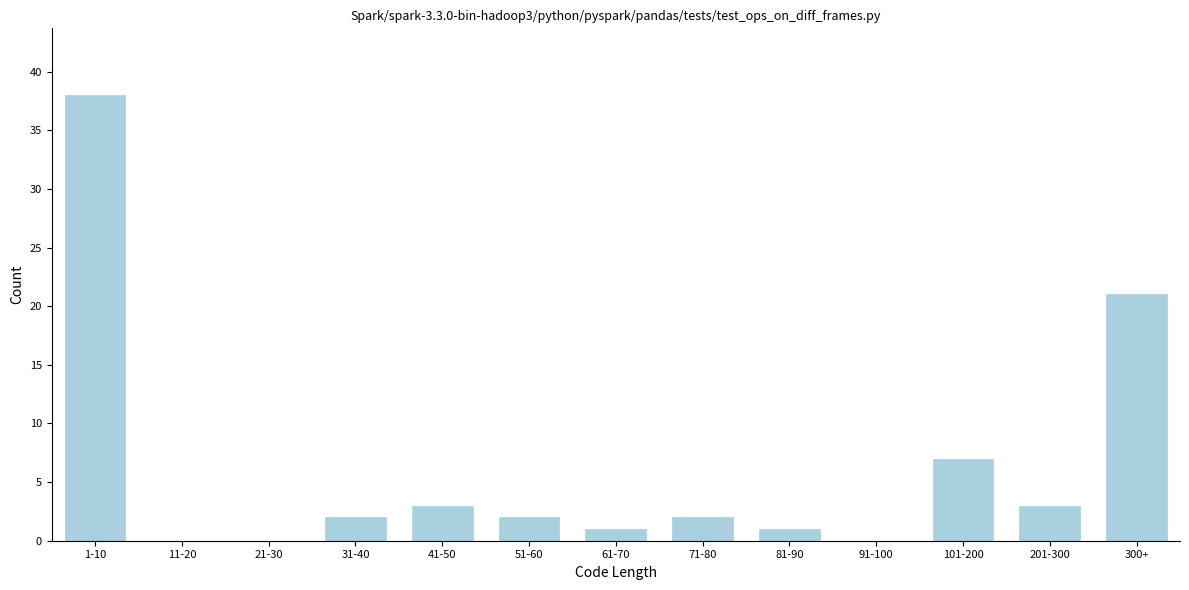

Reading left to right, what are all the values shown in this chart?

1-10=38	11-20=0	21-30=0	31-40=2	41-50=3	51-60=2	61-70=1	71-80=2	81-90=1	91-100=0	101-200=7	201-300=3	300+=21